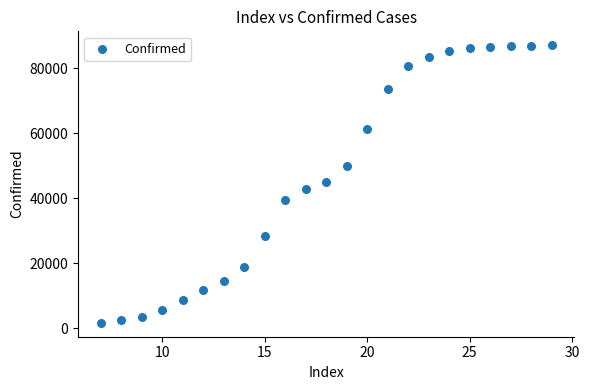

What is the range of Y values (max minus min)?

85473